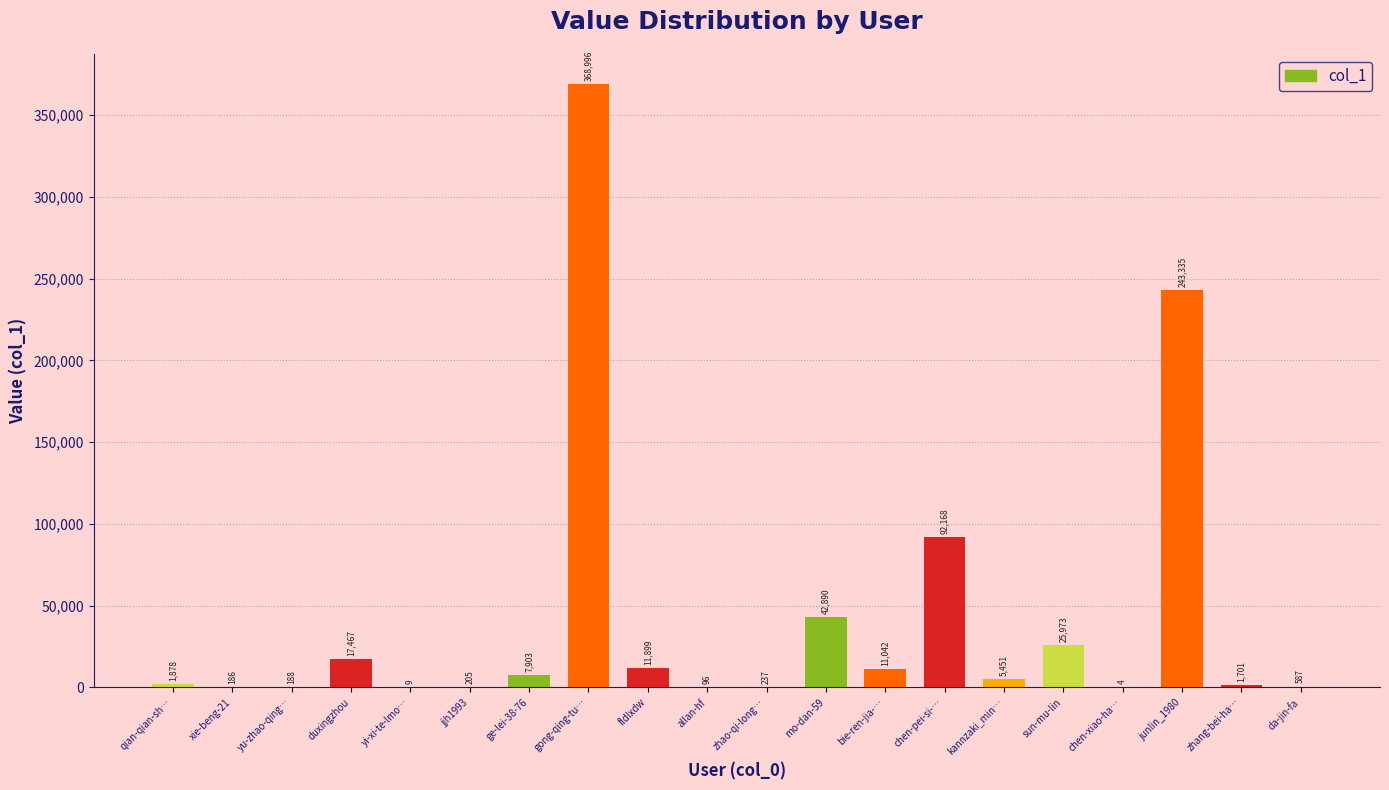

True or false: the data shows 186 at xie-beng-21.

True